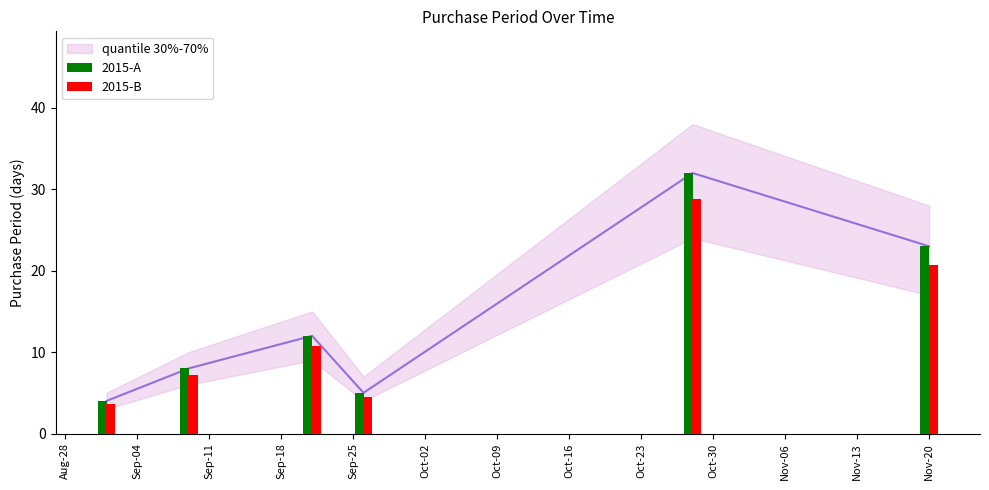

List the series in order of their peak value, highest first.

2015-A, 2015-B